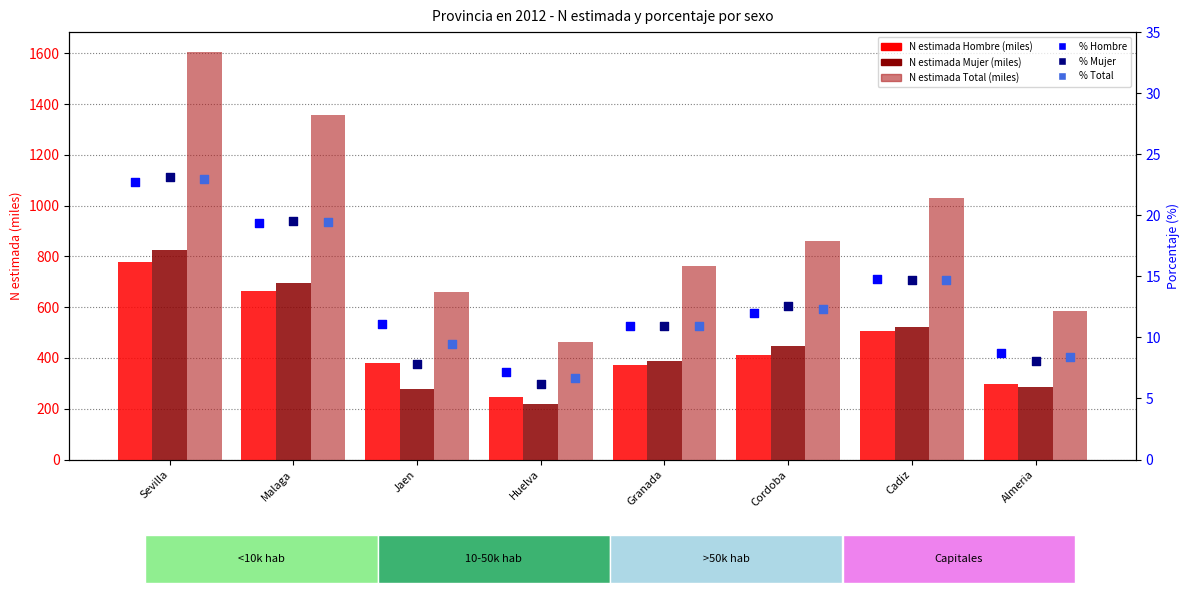

What is the total value across all series at Cadiz?

2102.8